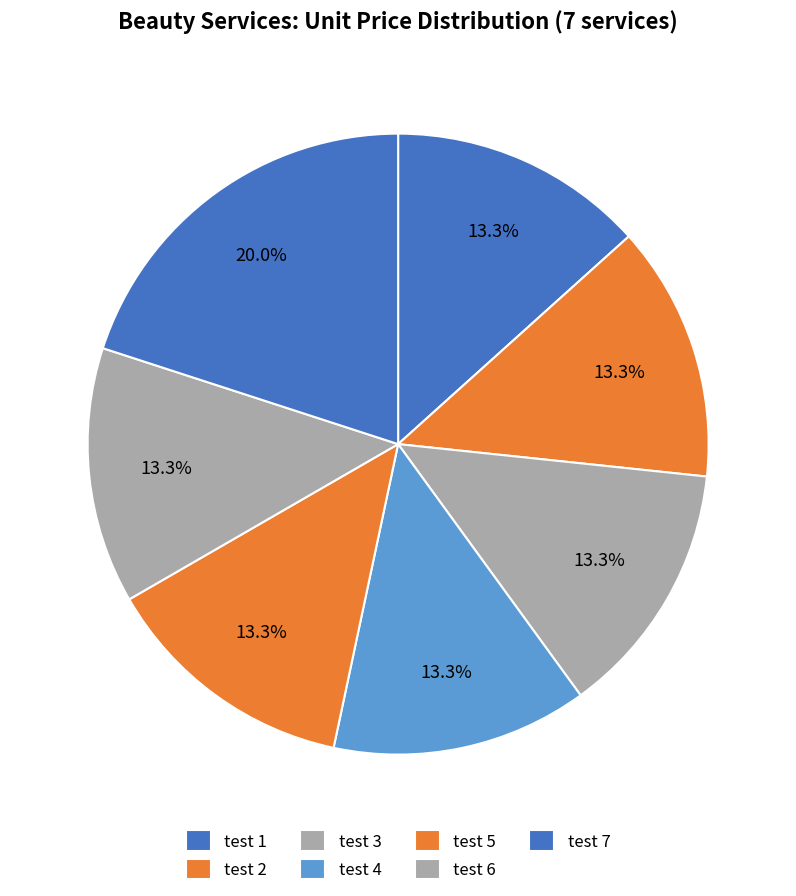

How many slices are in this pie chart?

7